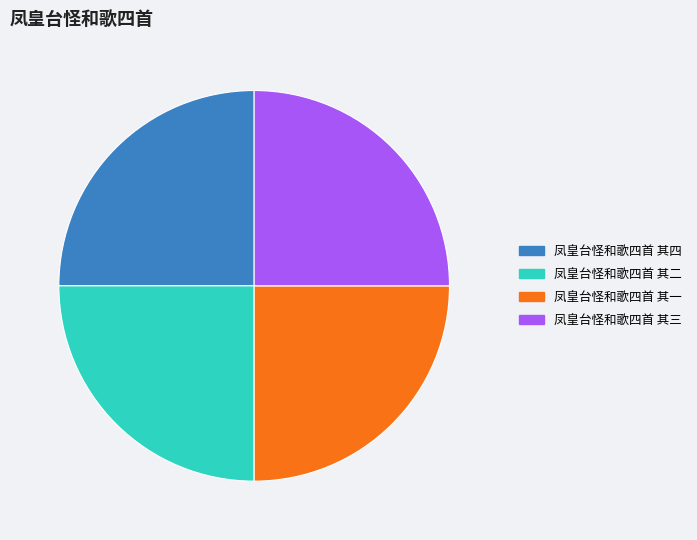

Is there any slice that represents more than half of the pie?

No